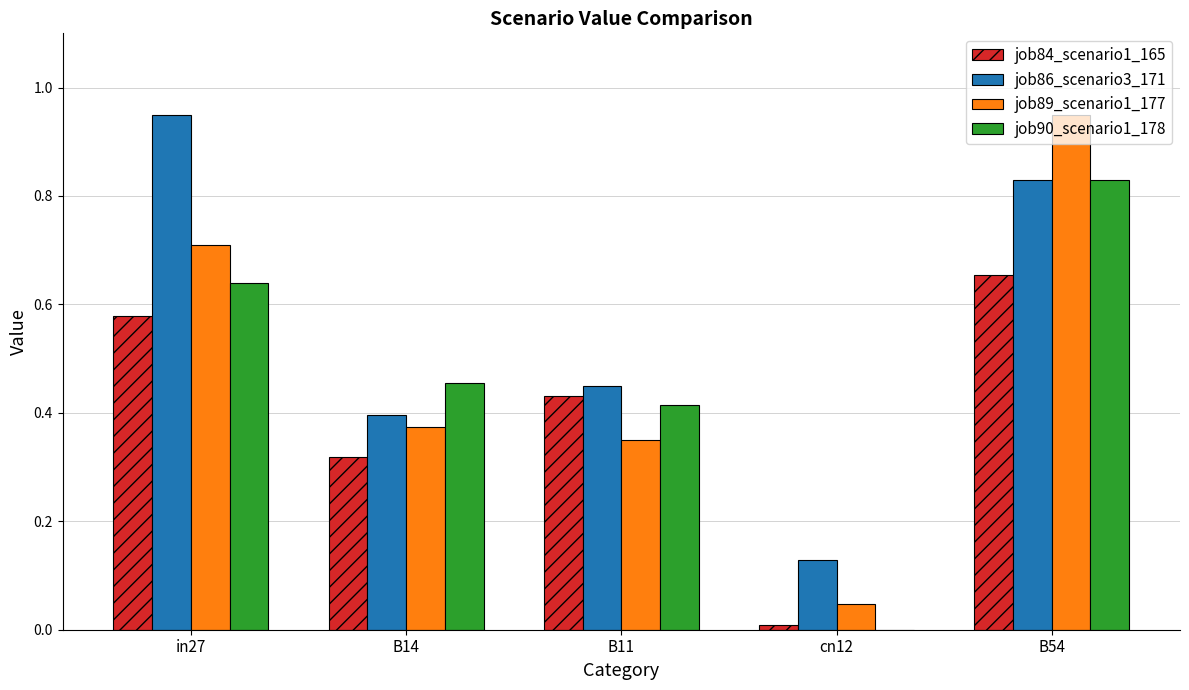

What is the sum of all job84_scenario1_165 values?

2.0